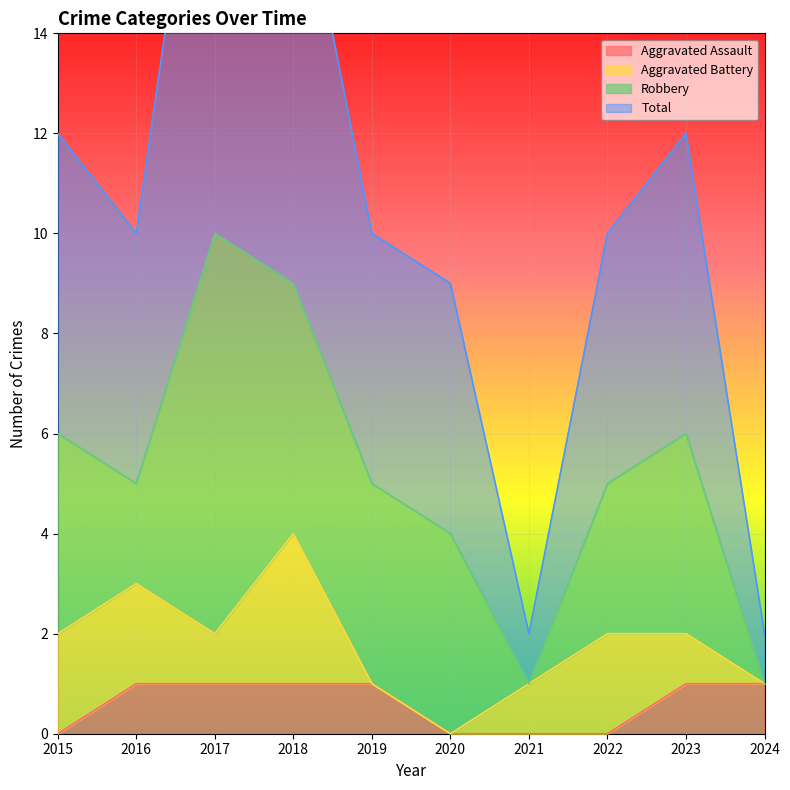

True or false: Aggravated Assault has a value of 1 at 2022.

False